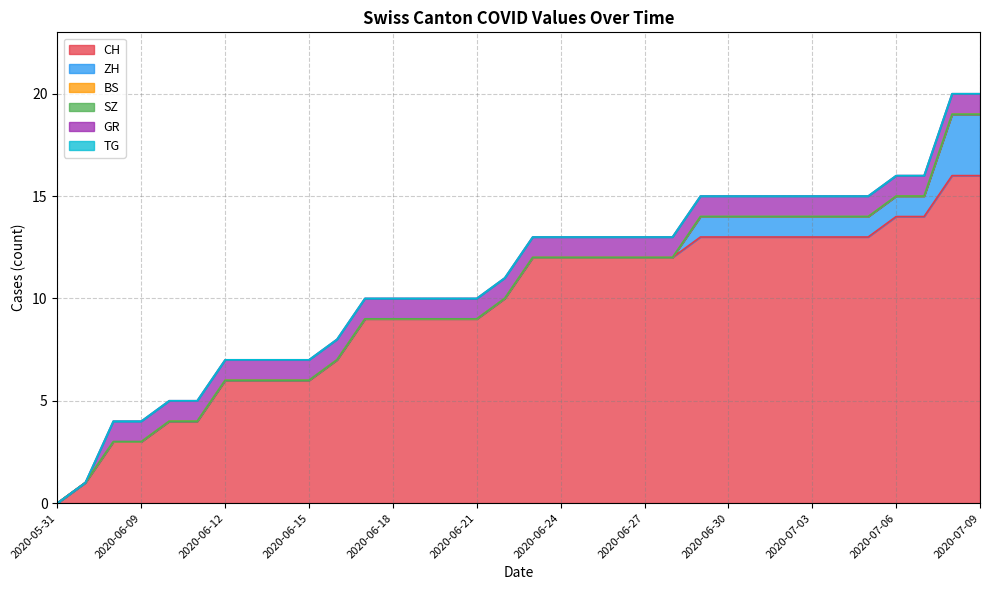

What is the value of the CH point at the 10th from the left?

6